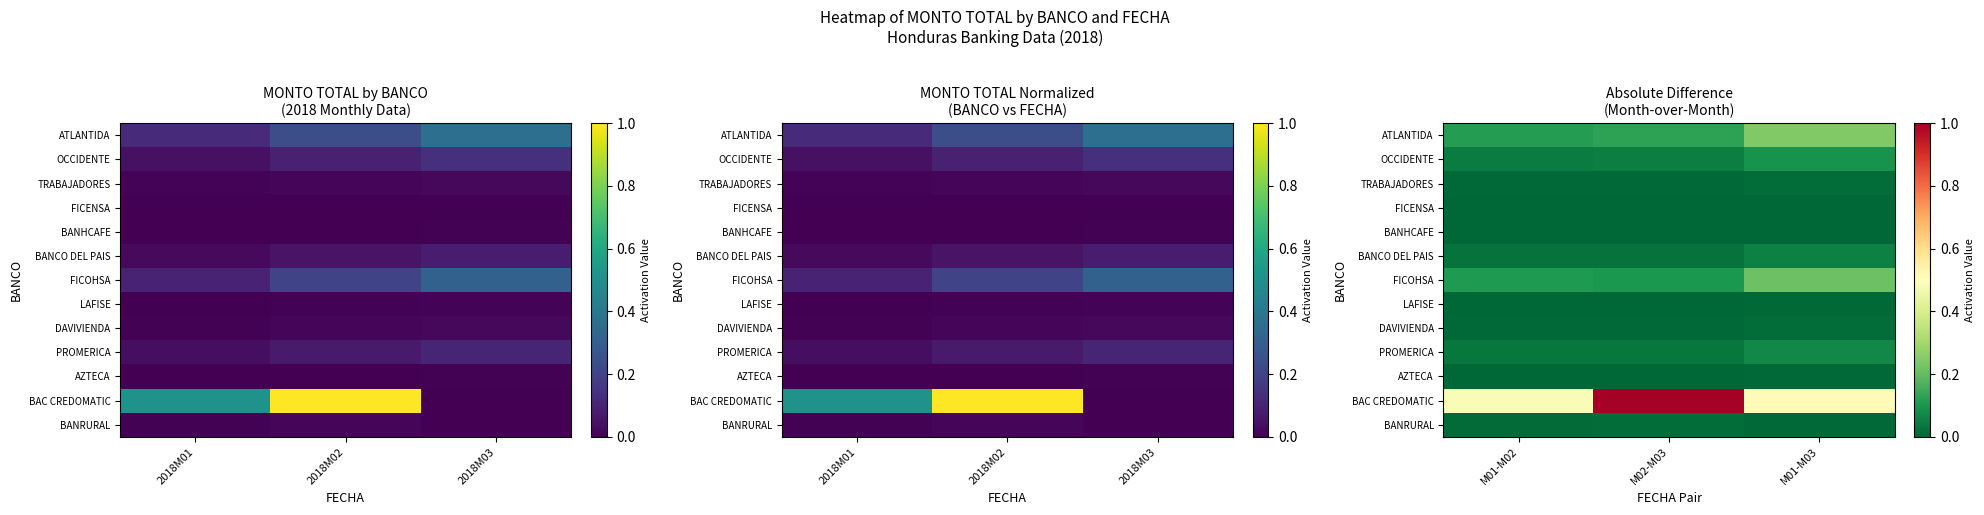

Rank the series at M01-M02 from lowest to highest value.

FICENSA, BANHCAFE, AZTECA, LAFISE, TRABAJADORES, DAVIVIENDA, BANRURAL, BANCO DEL PAIS, PROMERICA, OCCIDENTE, FICOHSA, ATLANTIDA, BAC CREDOMATIC